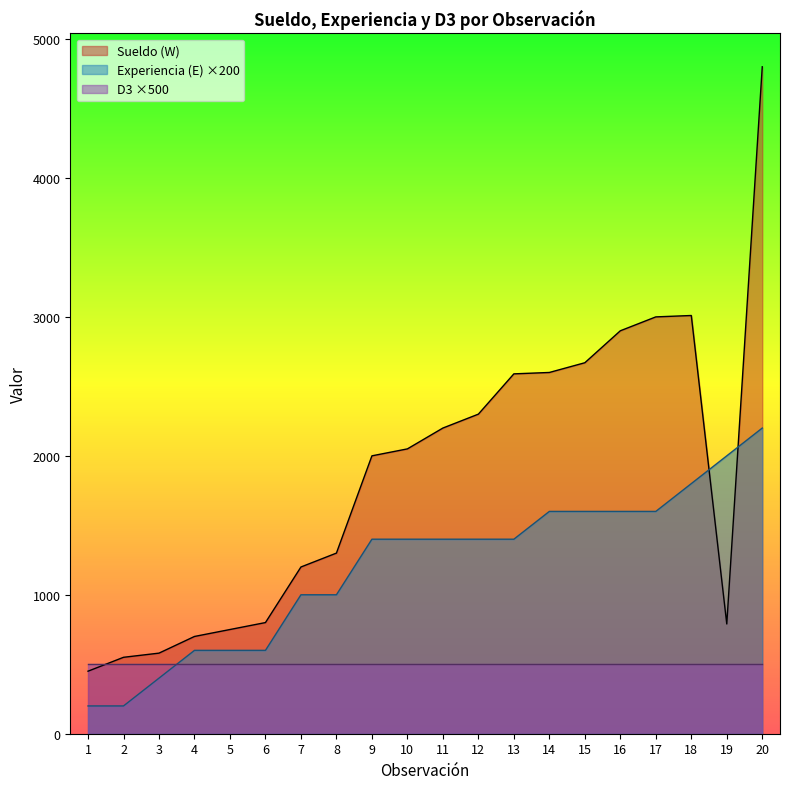

Which label corresponds to the smallest value in the chart?

1